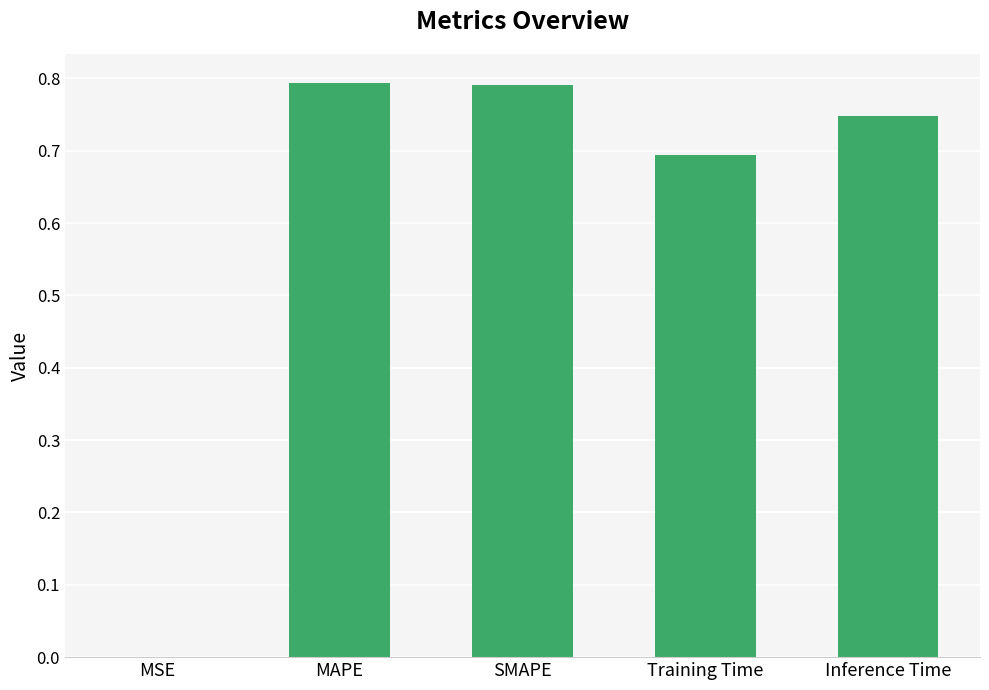

What is the change in value from Training Time to Inference Time?

+0.1